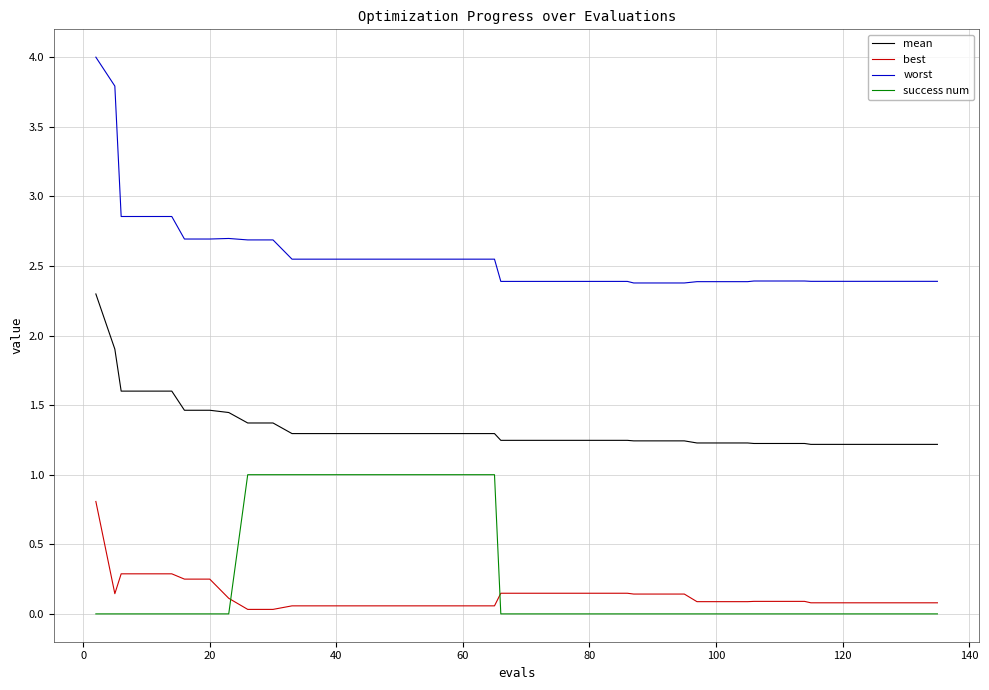

Is this an area chart (filled region under the line)?

No